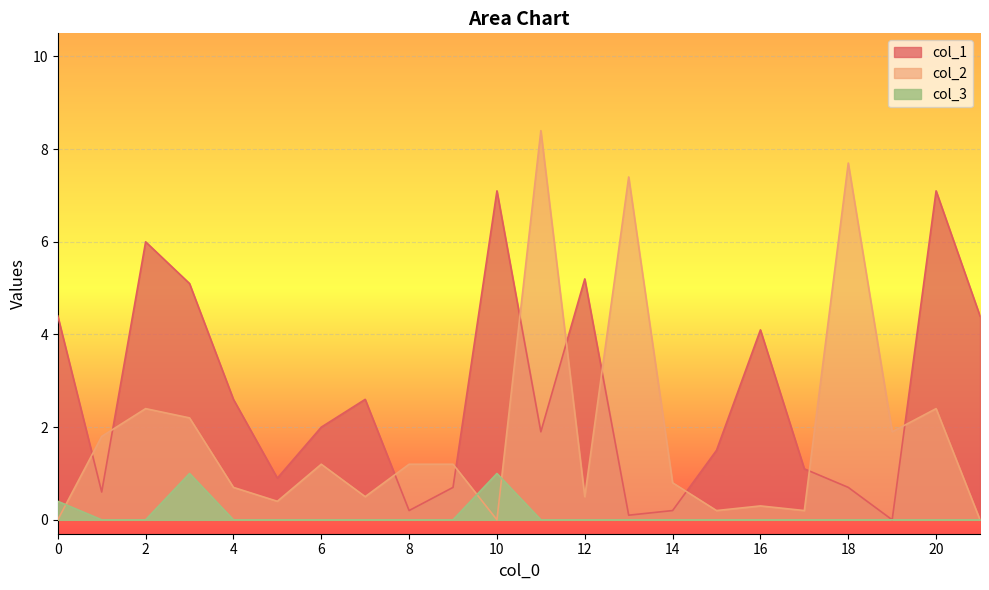

The value of col_3 at 12 is -0.6. True or false?

False